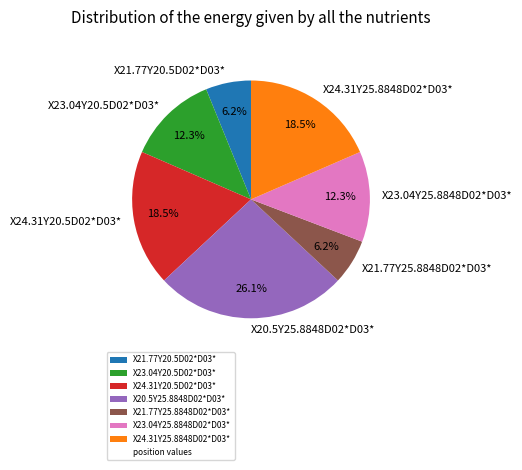

To the nearest percent, what is the difference between the X24.31Y25.8848D02*D03* and X23.04Y20.5D02*D03* slice percentages?

6%